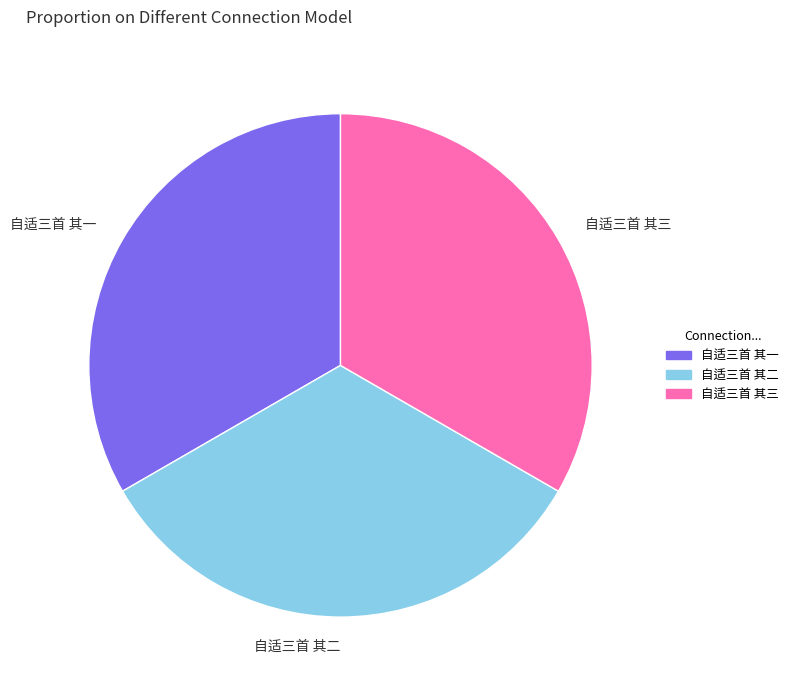

The 自适三首 其三 slice represents 33% of the pie. True or false?

True